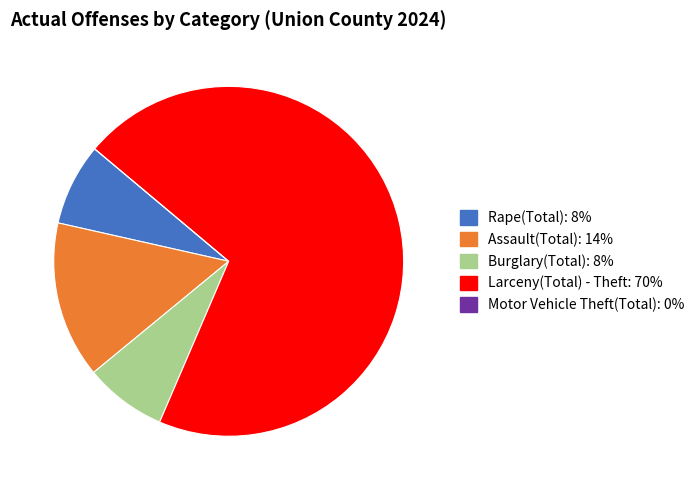

Does Larceny(Total) - Theft: 70% account for over 50% of the chart?

Yes